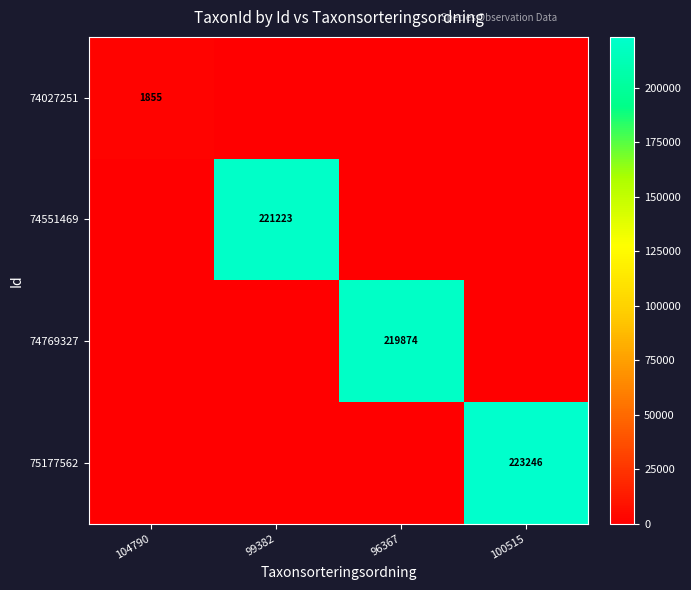

The value of 75177562 at 100515 is 223246. True or false?

True